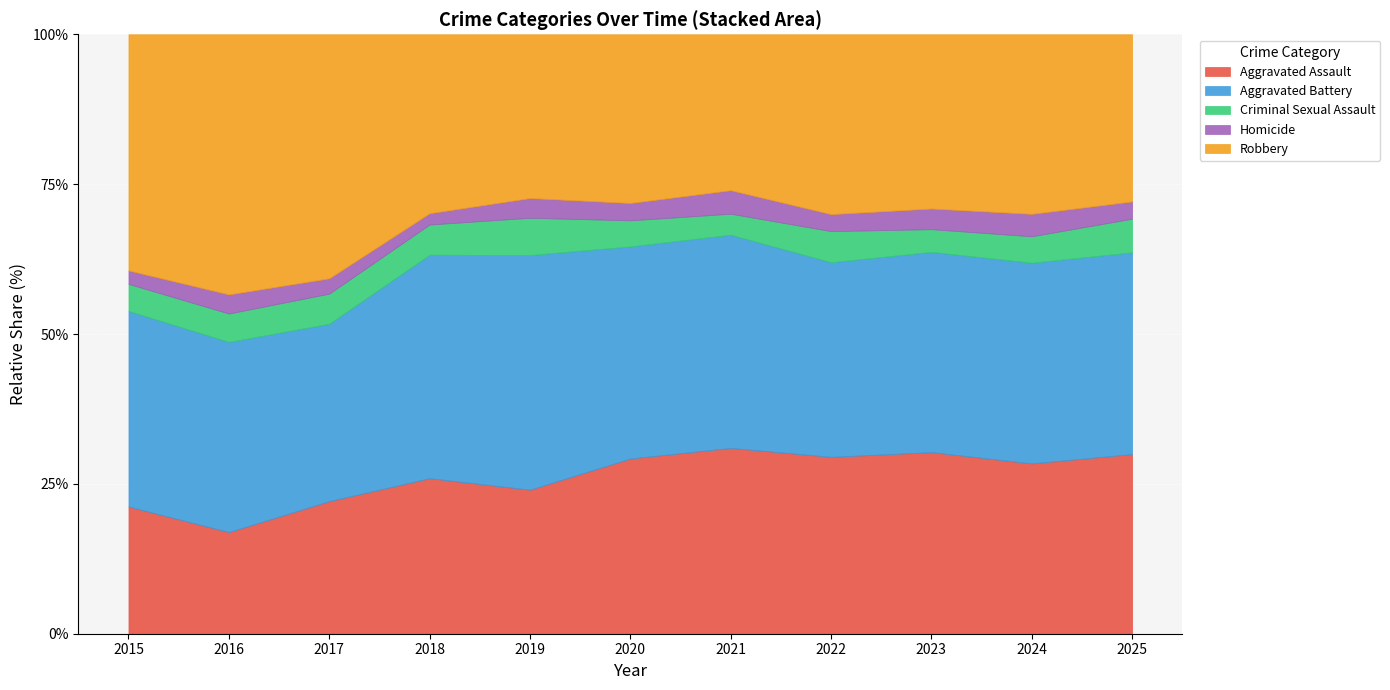

Is it true that Robbery equals 397 at 2015?

False